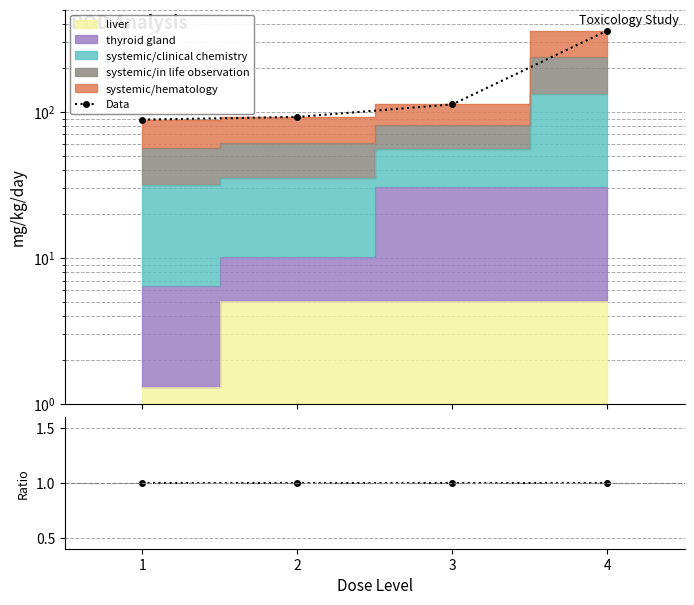

Count the number of data series in this chart.

5